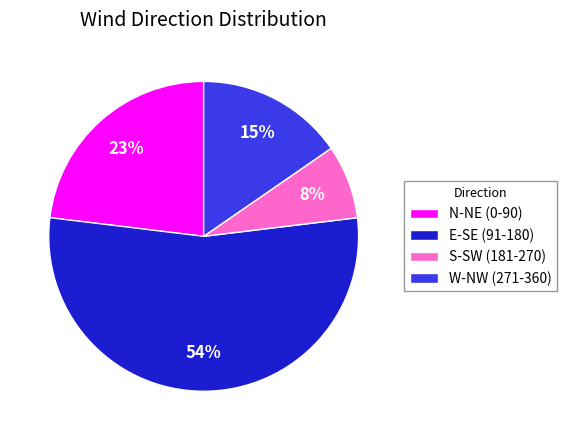

Count the number of slices in the pie.

4